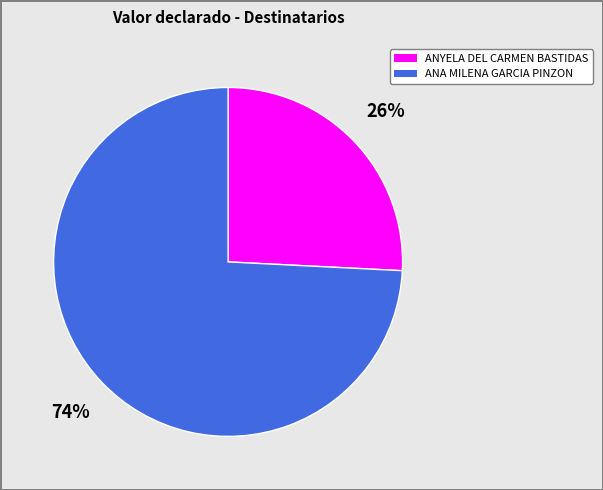

Do ANYELA DEL CARMEN BASTIDAS and ANA MILENA GARCIA PINZON together represent more than half of the pie?

Yes